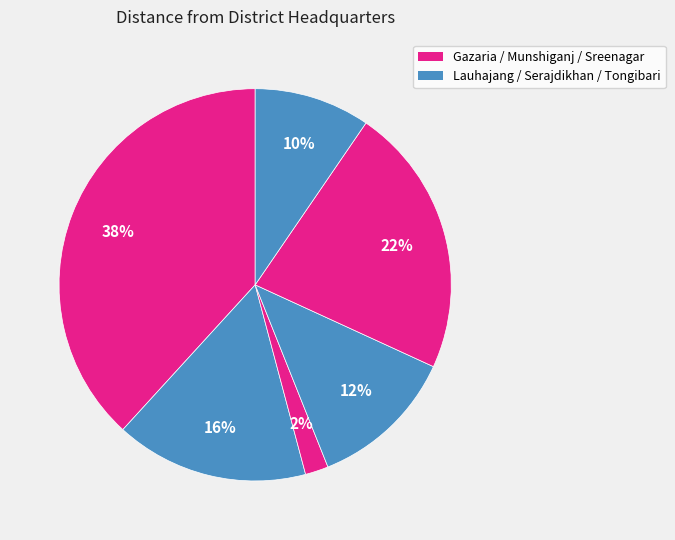

Count the number of slices in the pie.

6